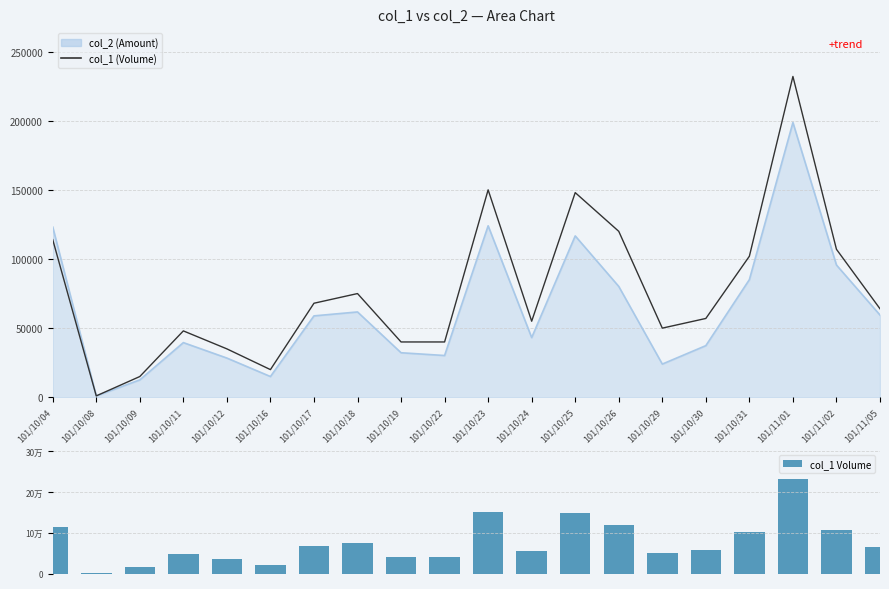

Does the chart contain stacked bars?

No